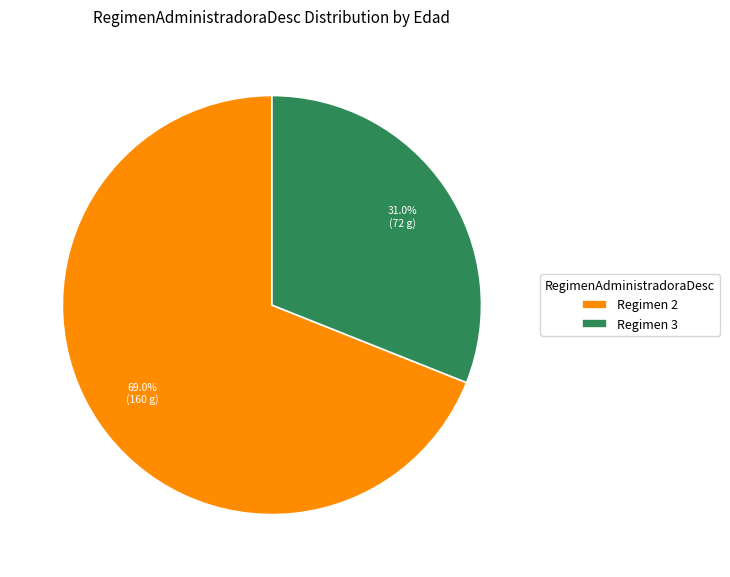

What is the ratio of the value at Regimen 2 to the value at Regimen 3?

2.2